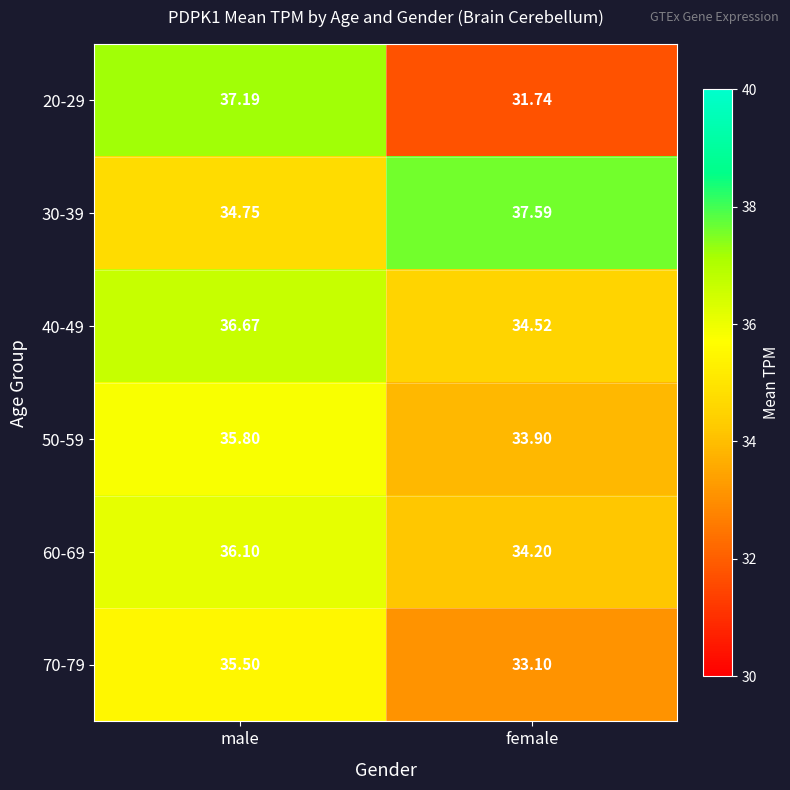

Where does the 40-49 series first go above 36?

male